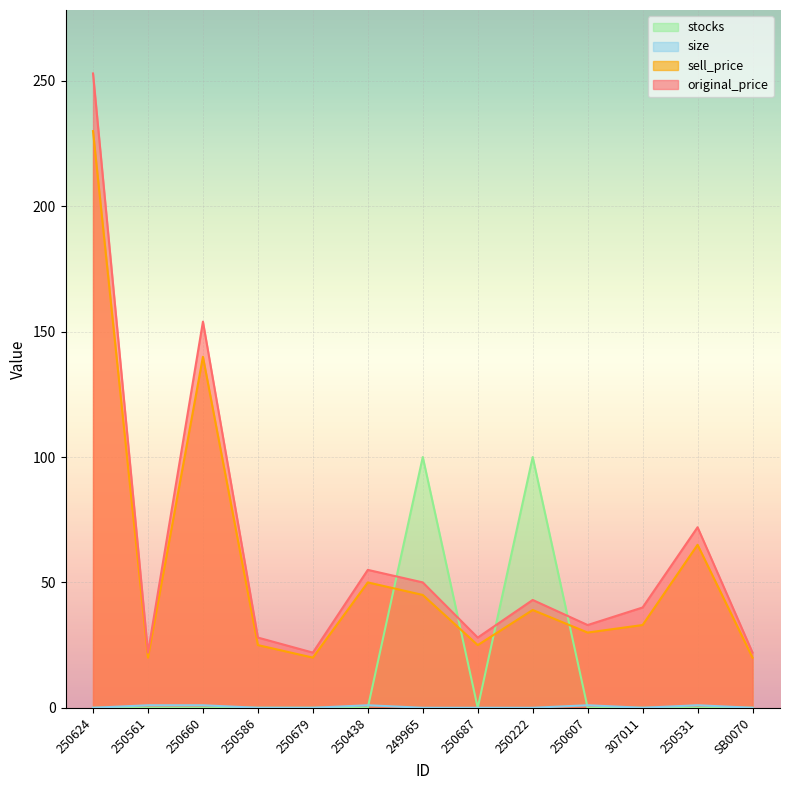

True or false: sell_price and original_price cross at least once.

False